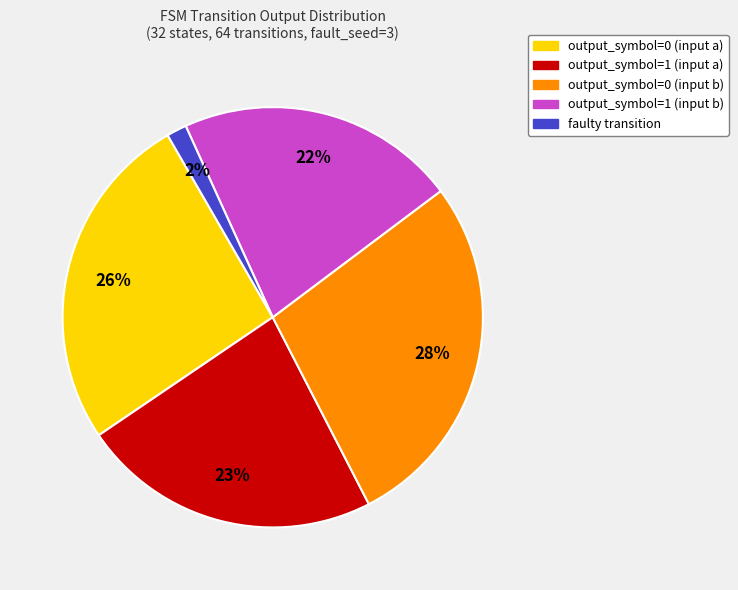

To the nearest percent, what portion does output_symbol=0 (input a) represent?

26%